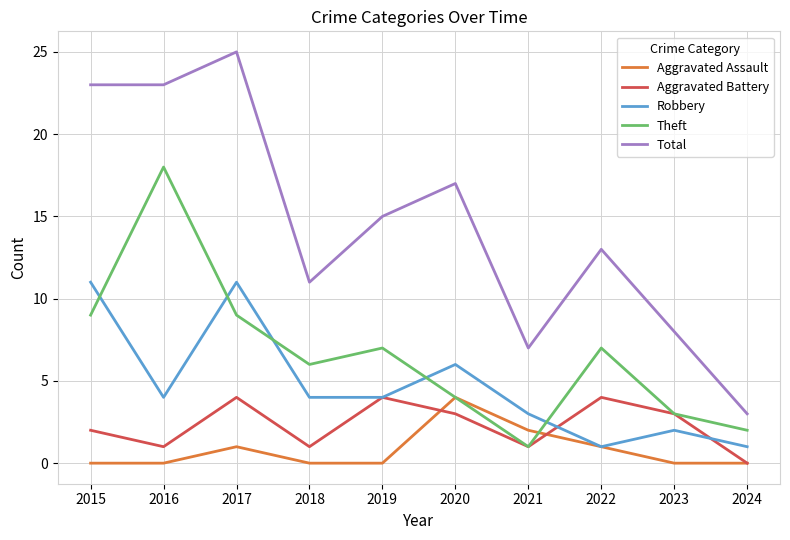

Reading right to left, extract all data points from this chart.

Aggravated Assault: 2024=0	2023=0	2022=1	2021=2	2020=4	2019=0	2018=0	2017=1	2016=0	2015=0
Aggravated Battery: 2024=0	2023=3	2022=4	2021=1	2020=3	2019=4	2018=1	2017=4	2016=1	2015=2
Robbery: 2024=1	2023=2	2022=1	2021=3	2020=6	2019=4	2018=4	2017=11	2016=4	2015=11
Theft: 2024=2	2023=3	2022=7	2021=1	2020=4	2019=7	2018=6	2017=9	2016=18	2015=9
Total: 2024=3	2023=8	2022=13	2021=7	2020=17	2019=15	2018=11	2017=25	2016=23	2015=23